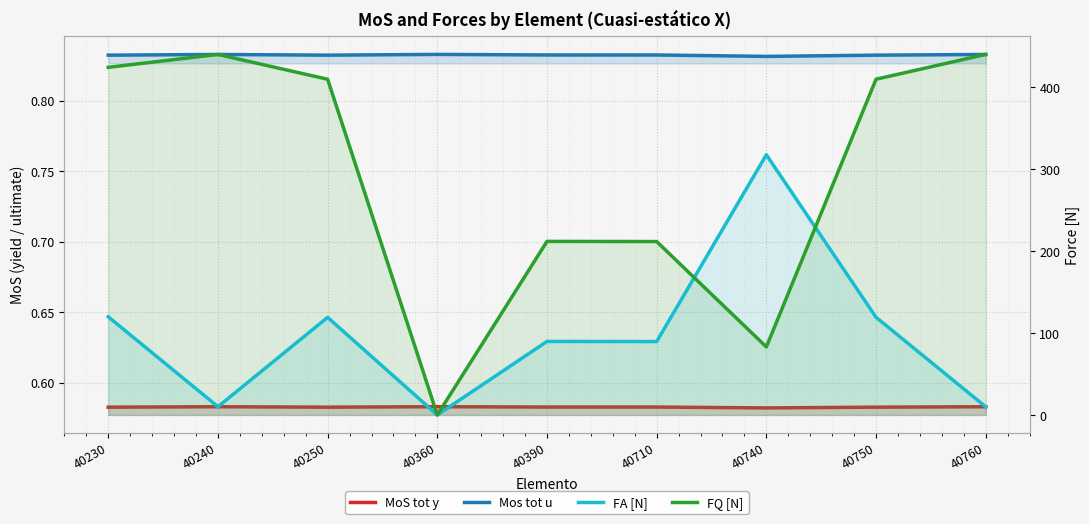

True or false: Mos tot u and MoS tot y intersect in this chart.

False